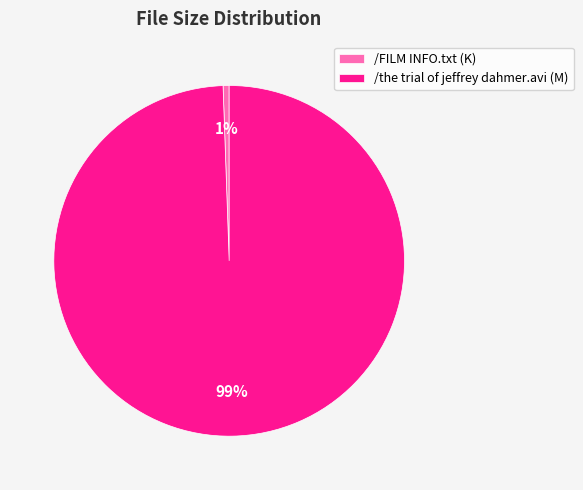

True or false: /the trial of jeffrey dahmer.avi accounts for 99% of the total.

True